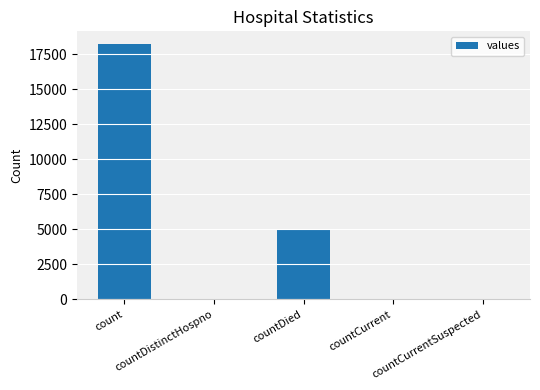

Count the number of categories in the chart.

5